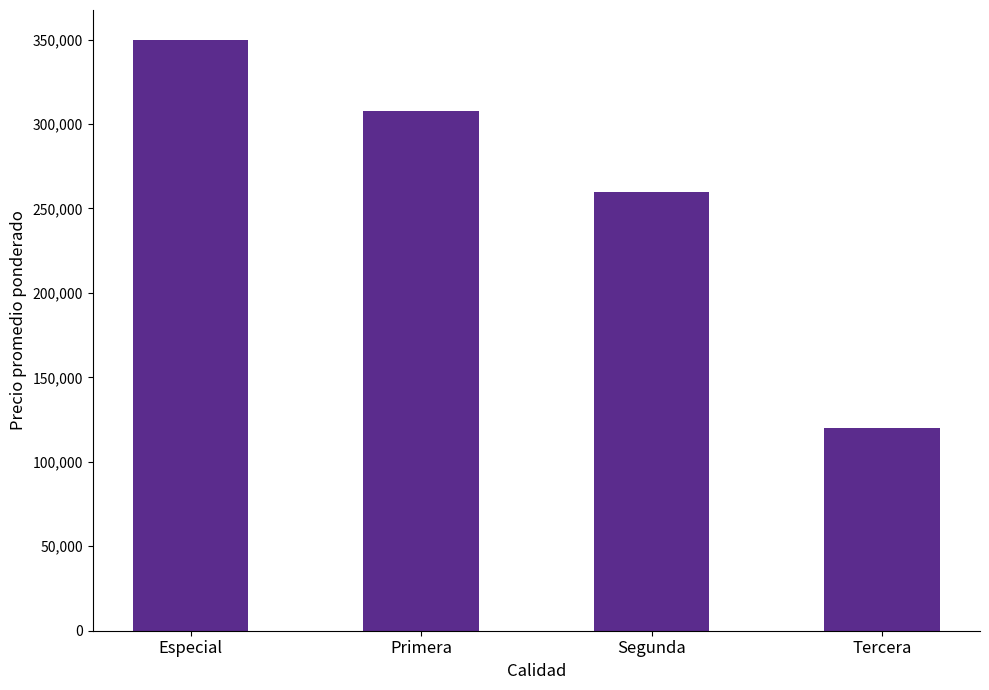

What is the difference between the maximum and minimum values?

230000